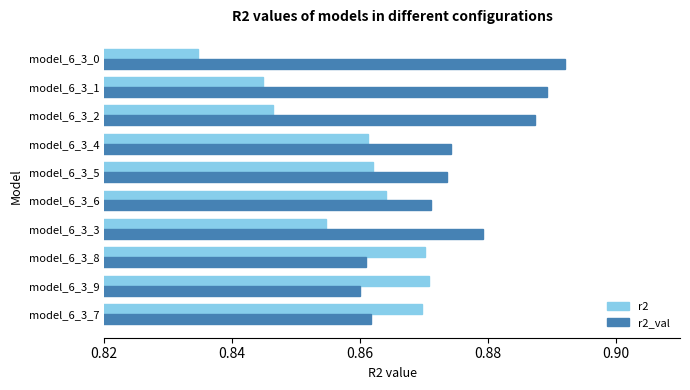

List the series in order of their overall mean, highest first.

r2_val, r2